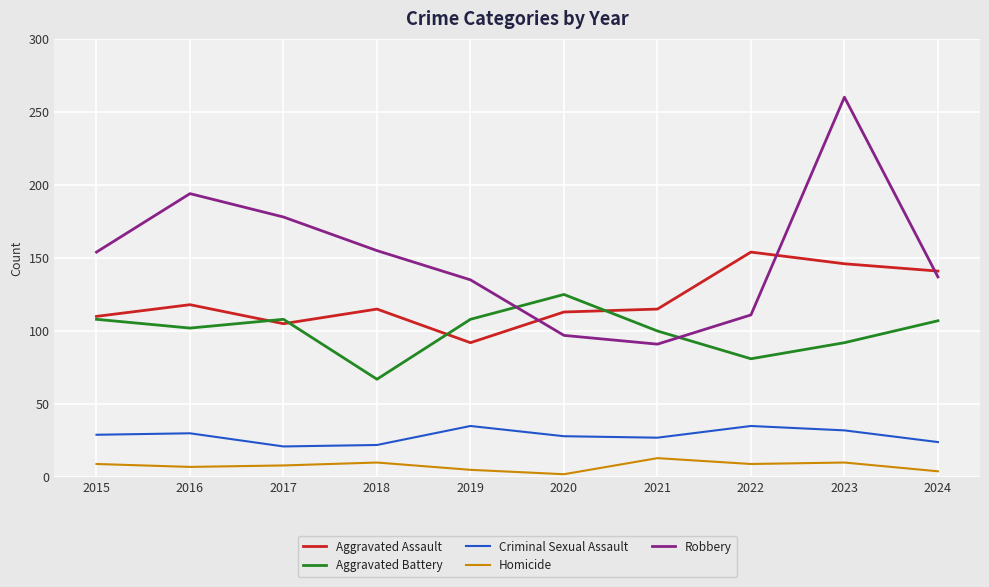

What is the total value across all series at 2018?

369